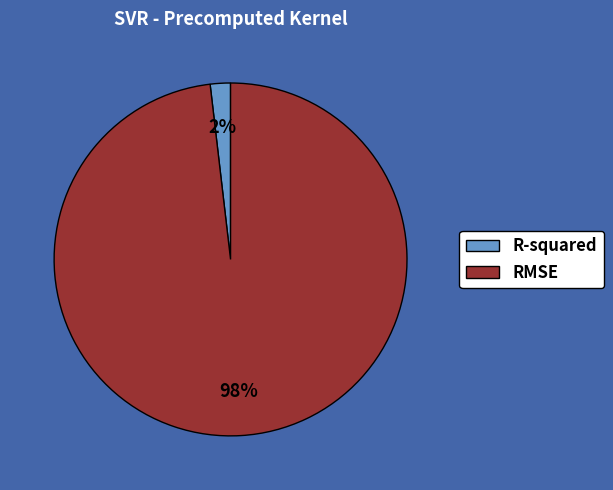

Is RMSE the majority of the pie?

Yes